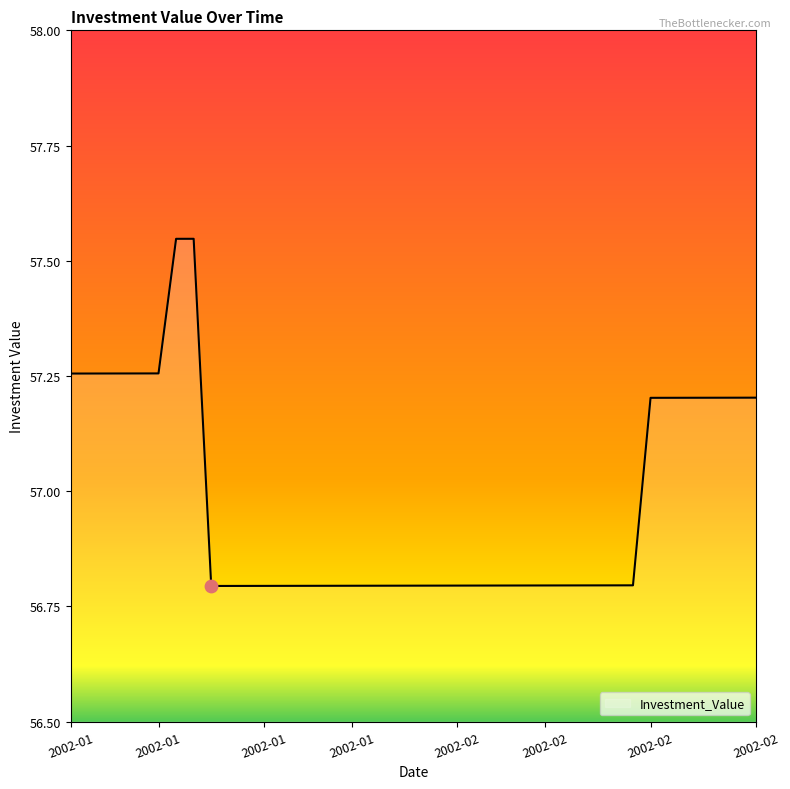

What is the minimum value shown in the chart?

56.8